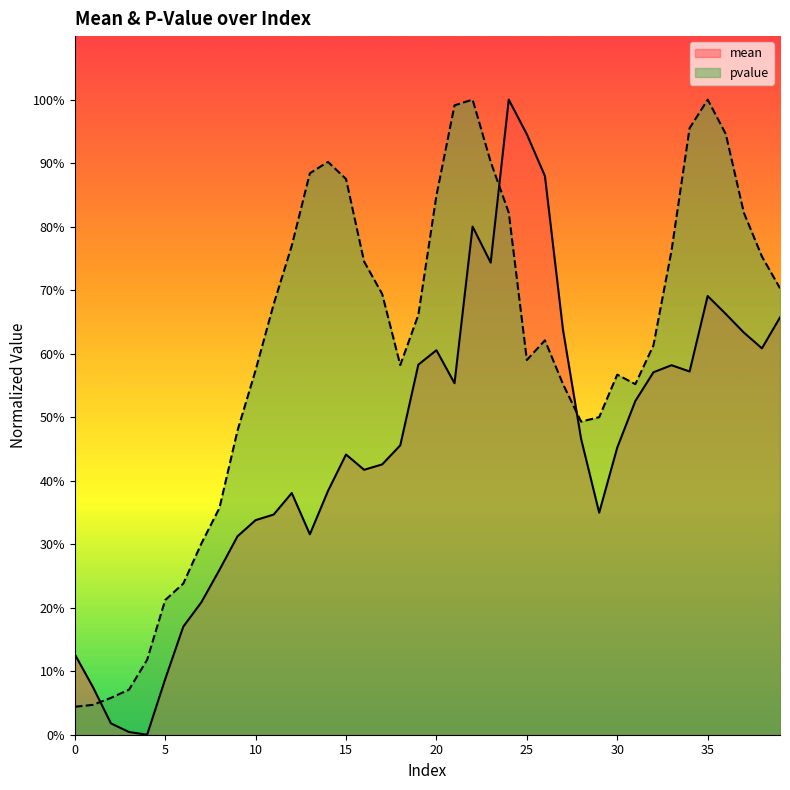

Reading right to left, what are all the values shown in this chart?

mean: 39=0.7	38=0.6	37=0.6	36=0.7	35=0.7	34=0.6	33=0.6	32=0.6	31=0.5	30=0.5	29=0.3	28=0.5	27=0.6	26=0.9	25=0.9	24=1.0	23=0.7	22=0.8	21=0.6	20=0.6	19=0.6	18=0.5	17=0.4	16=0.4	15=0.4	14=0.4	13=0.3	12=0.4	11=0.3	10=0.3	9=0.3	8=0.3	7=0.2	6=0.2	5=0.1	4=0.0	3=0.0	2=0.0	1=0.1	0=0.1
pvalue: 39=0.7	38=0.8	37=0.8	36=0.9	35=1.0	34=1.0	33=0.8	32=0.6	31=0.6	30=0.6	29=0.5	28=0.5	27=0.6	26=0.6	25=0.6	24=0.8	23=0.9	22=1.0	21=1.0	20=0.8	19=0.7	18=0.6	17=0.7	16=0.7	15=0.9	14=0.9	13=0.9	12=0.8	11=0.7	10=0.6	9=0.5	8=0.4	7=0.3	6=0.2	5=0.2	4=0.1	3=0.1	2=0.1	1=0.0	0=0.0